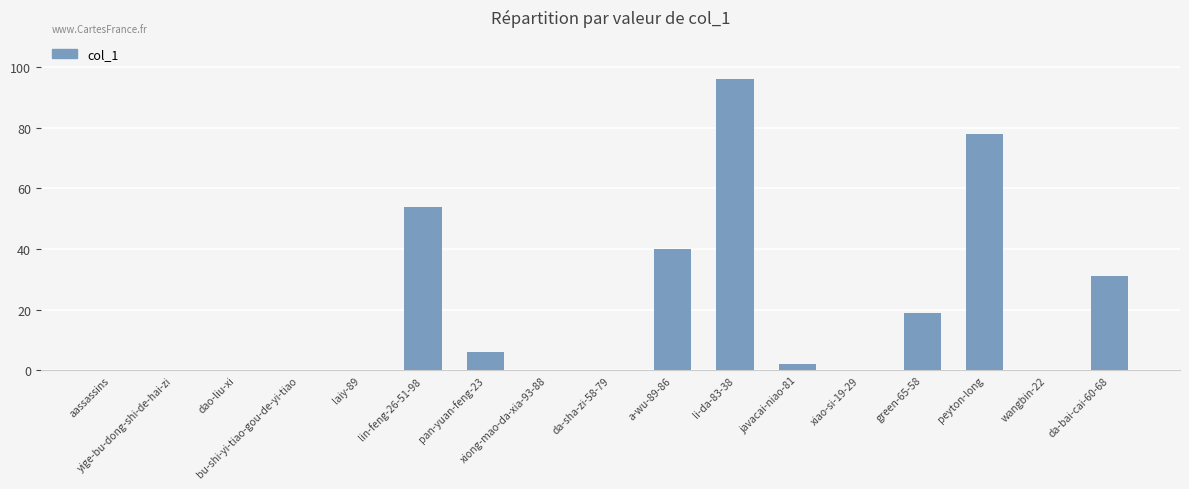

The value at lin-feng-26-51-98 is 54. True or false?

True